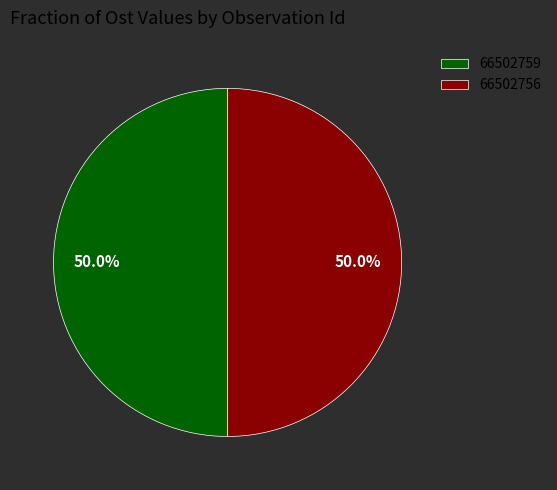

Approximately how many times larger is the value at 66502759 compared to 66502756?

1.0